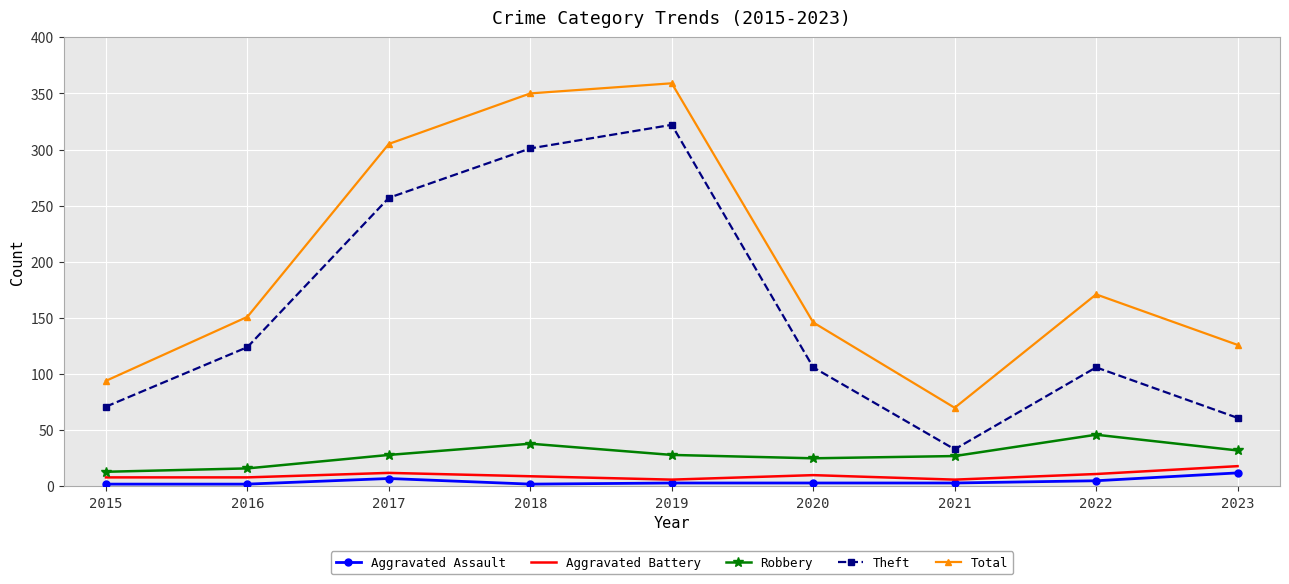

Where is Total nearest to the value 214?

2022